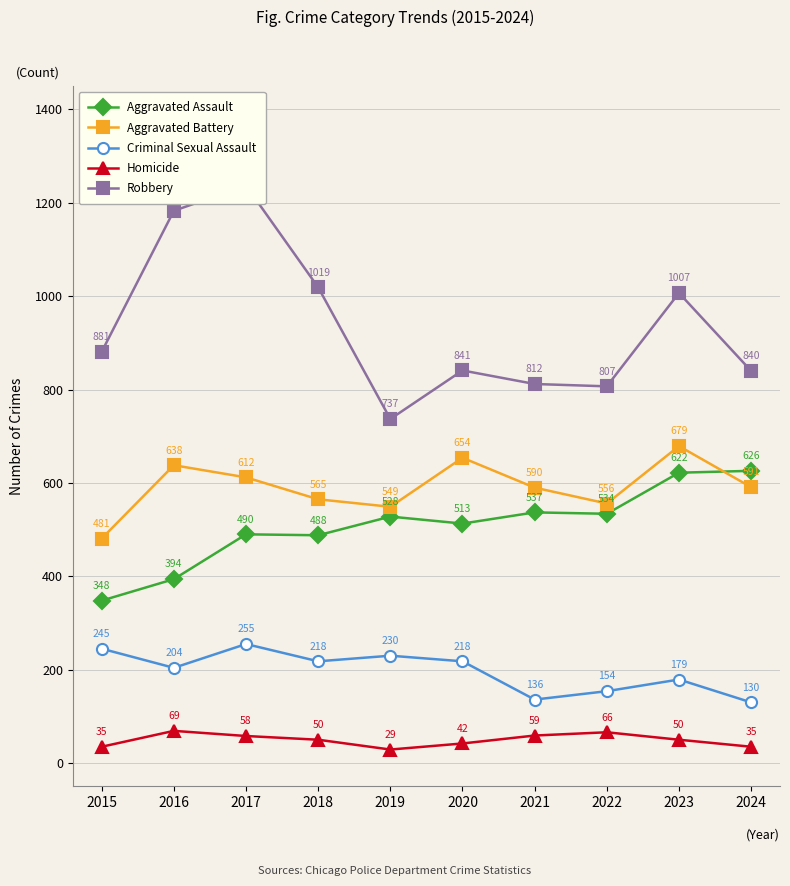

How many lines are shown in the chart?

5